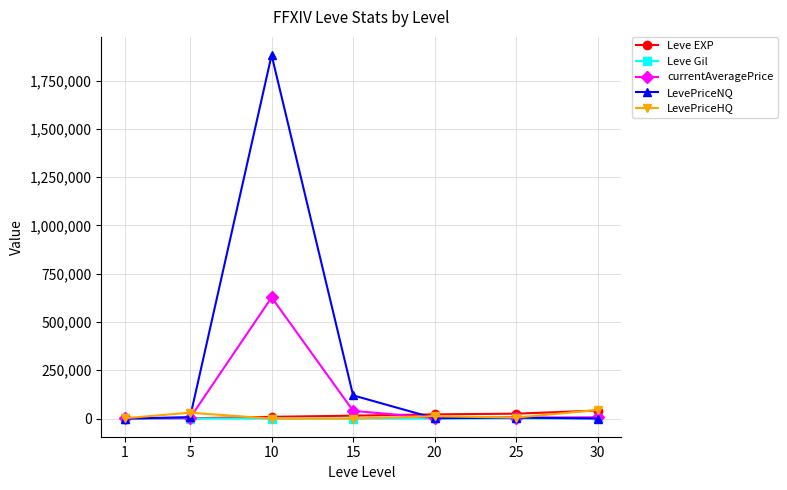

At how many categories does at least one series exceed 1396416?

1